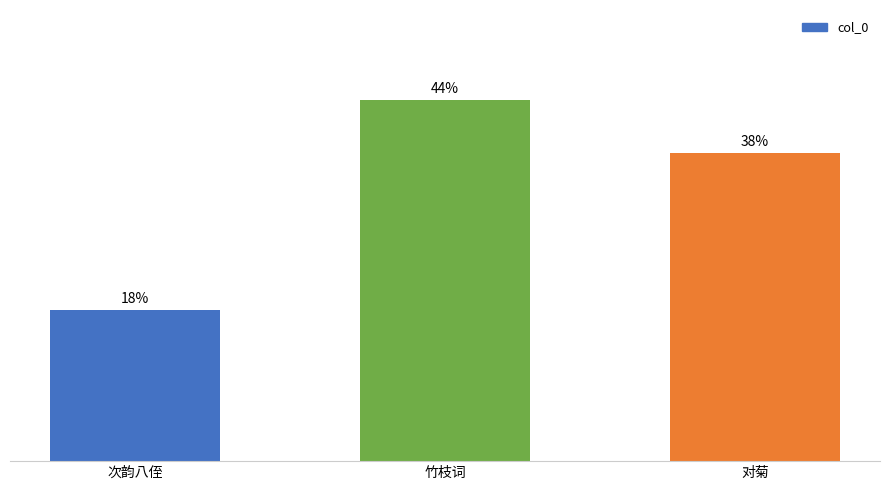

Rank the categories by value from highest to lowest.

竹枝词, 对菊, 次韵八侄